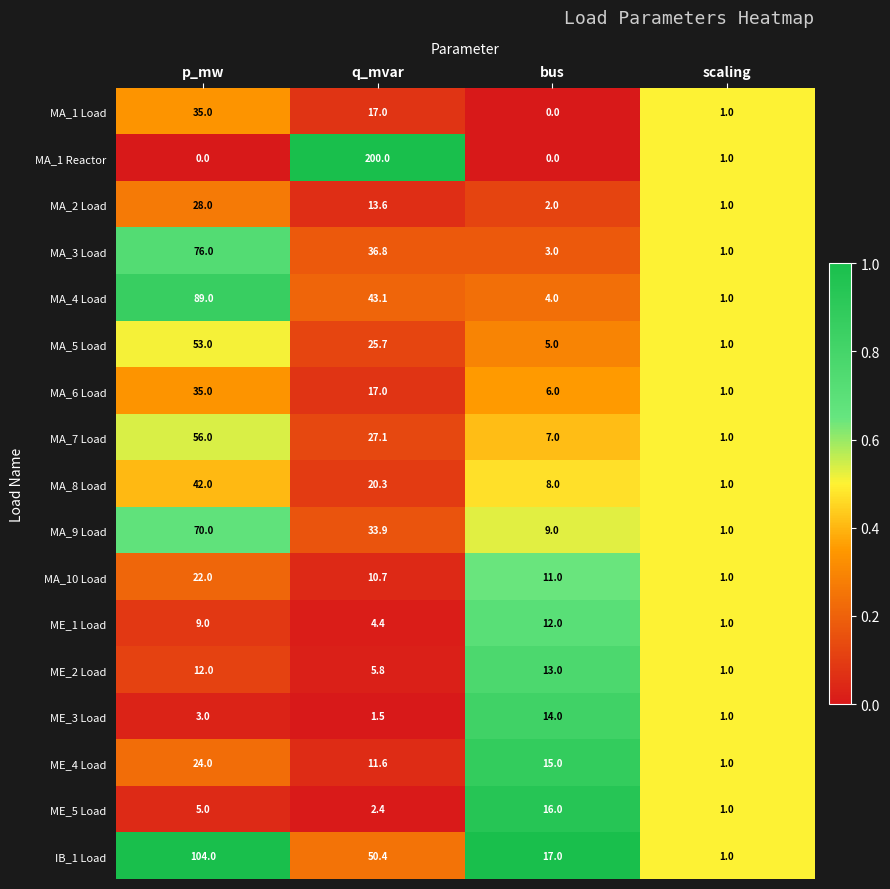

The MA_2 Load series shows 8.2 at q_mvar. True or false?

False